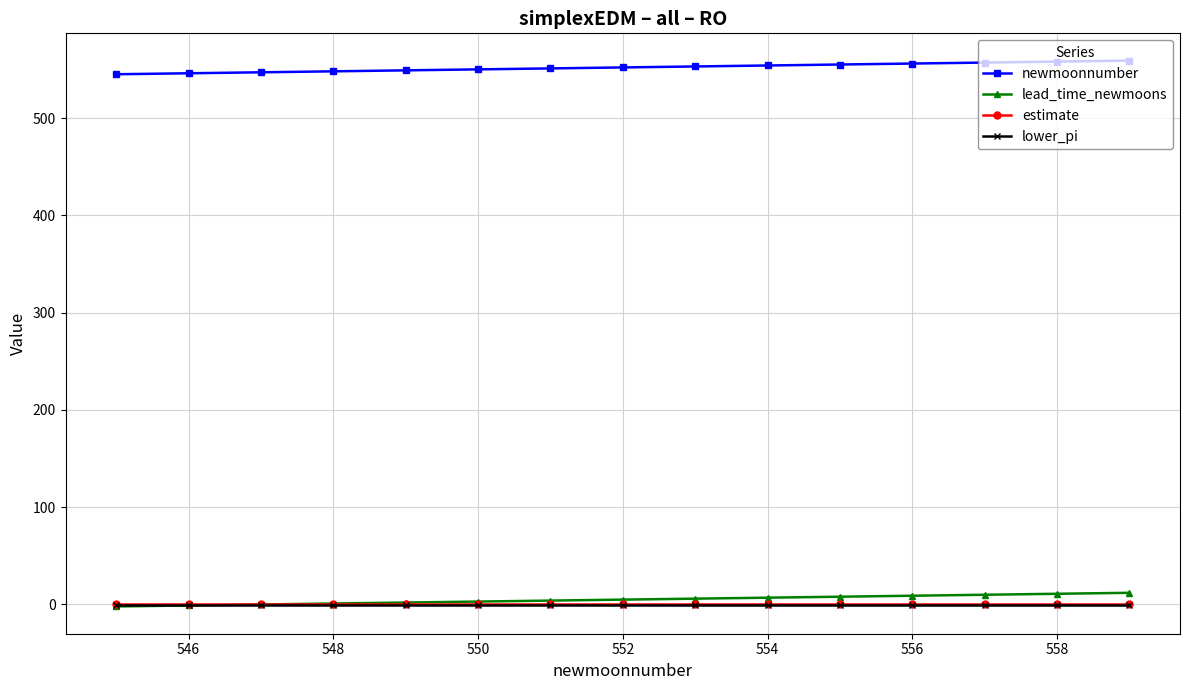

Does the chart display data point markers on the line(s)?

Yes